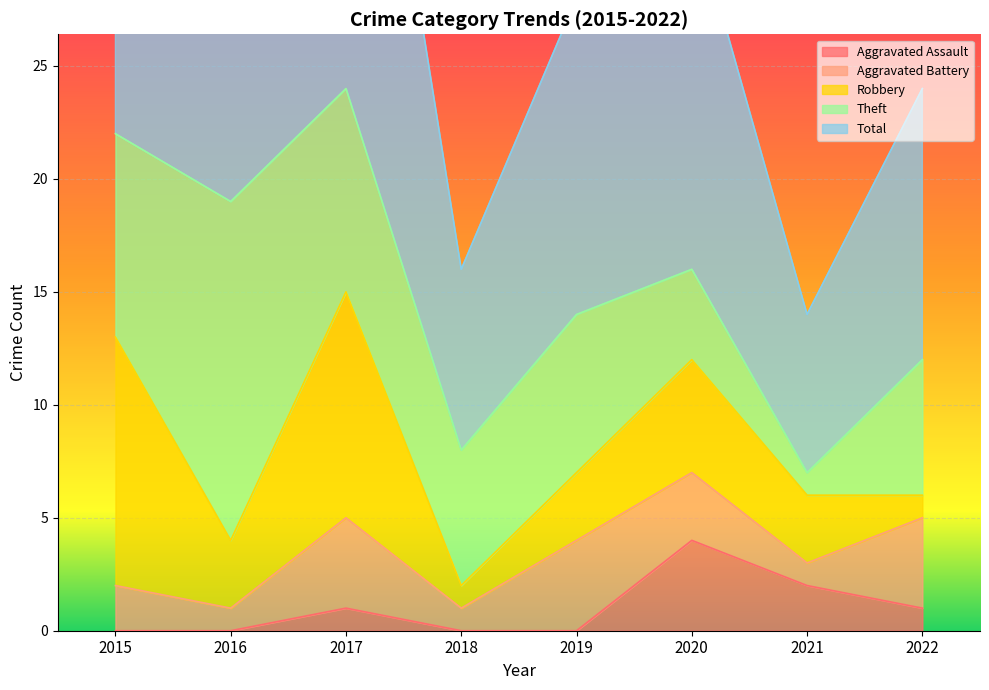

What is the sum of the Robbery values at 2018 and 2022?

2